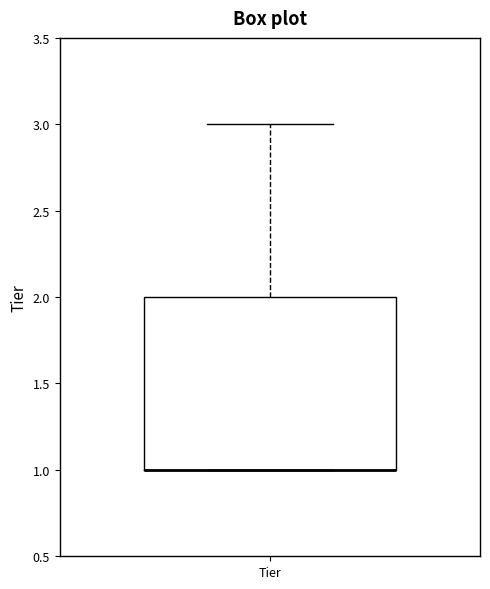

Read this box plot against the y-axis: the position of the median line, the range covered by the box, and the ends of both whiskers. The values are not printed on the chart, so give them approximately, as read against the axis.

median 1 (drawn on the box's lower edge), box 1 to 2, whiskers 1 to 3